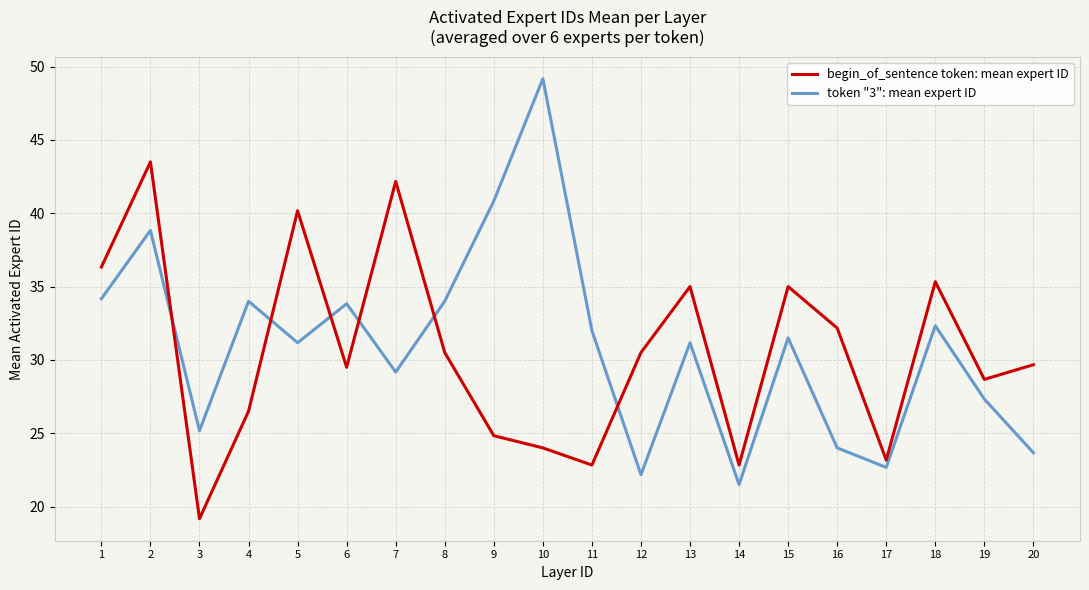

List the series in order of their peak value, highest first.

token "3": mean expert ID, begin_of_sentence token: mean expert ID